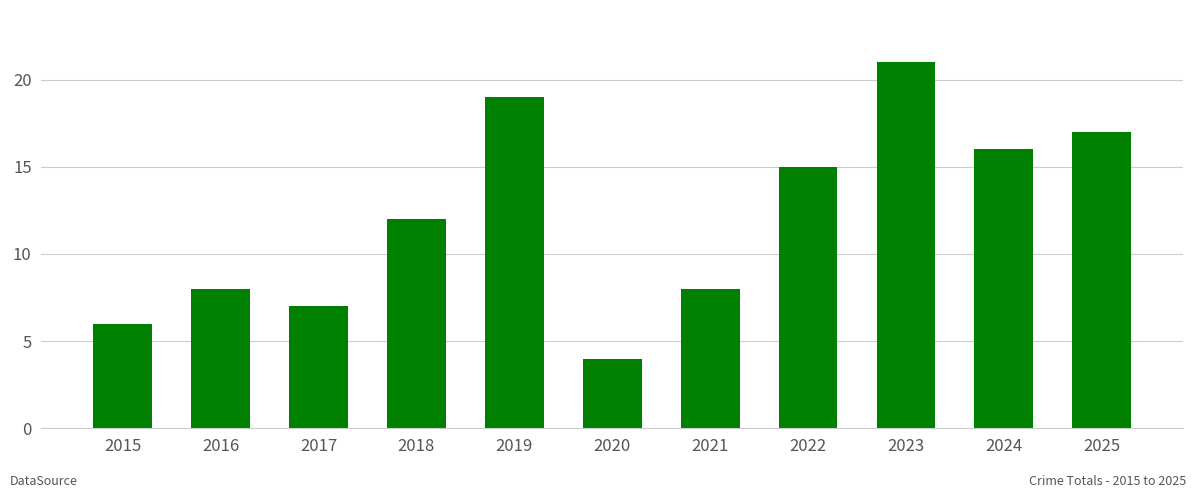

What is the value of the 9th bar from the left?

21